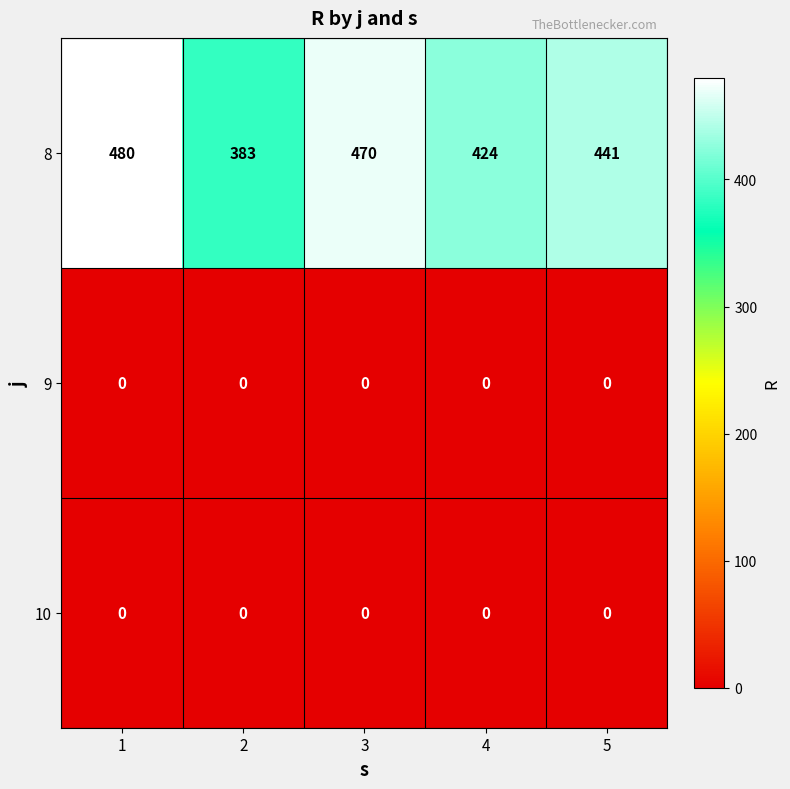

Read the 8 value at 2, to the nearest 5.

385